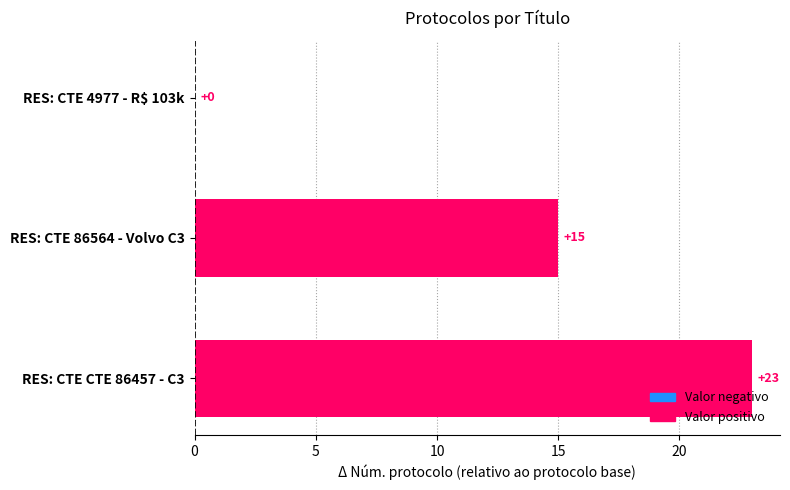

What is the sum of all values?

38